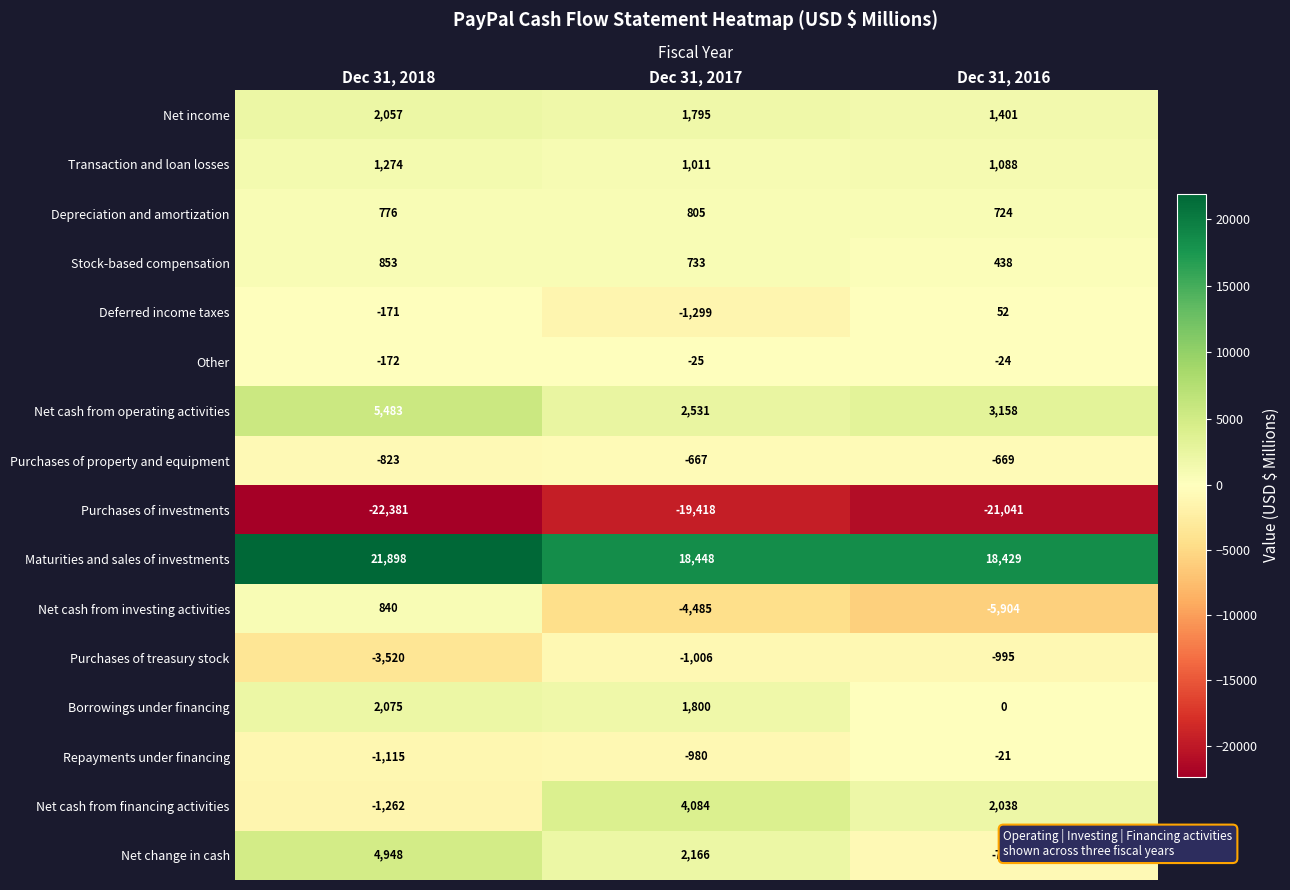

The Purchases of property and equipment series shows -669 at Dec 31, 2016. True or false?

True